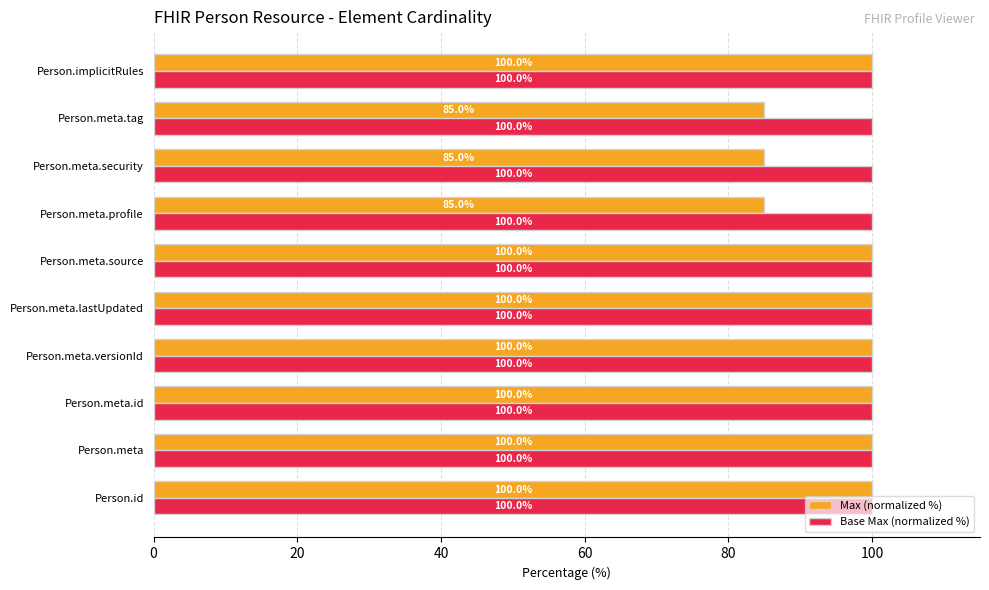

Is it true that Max (normalized %) equals 100 at Person.meta.lastUpdated?

True